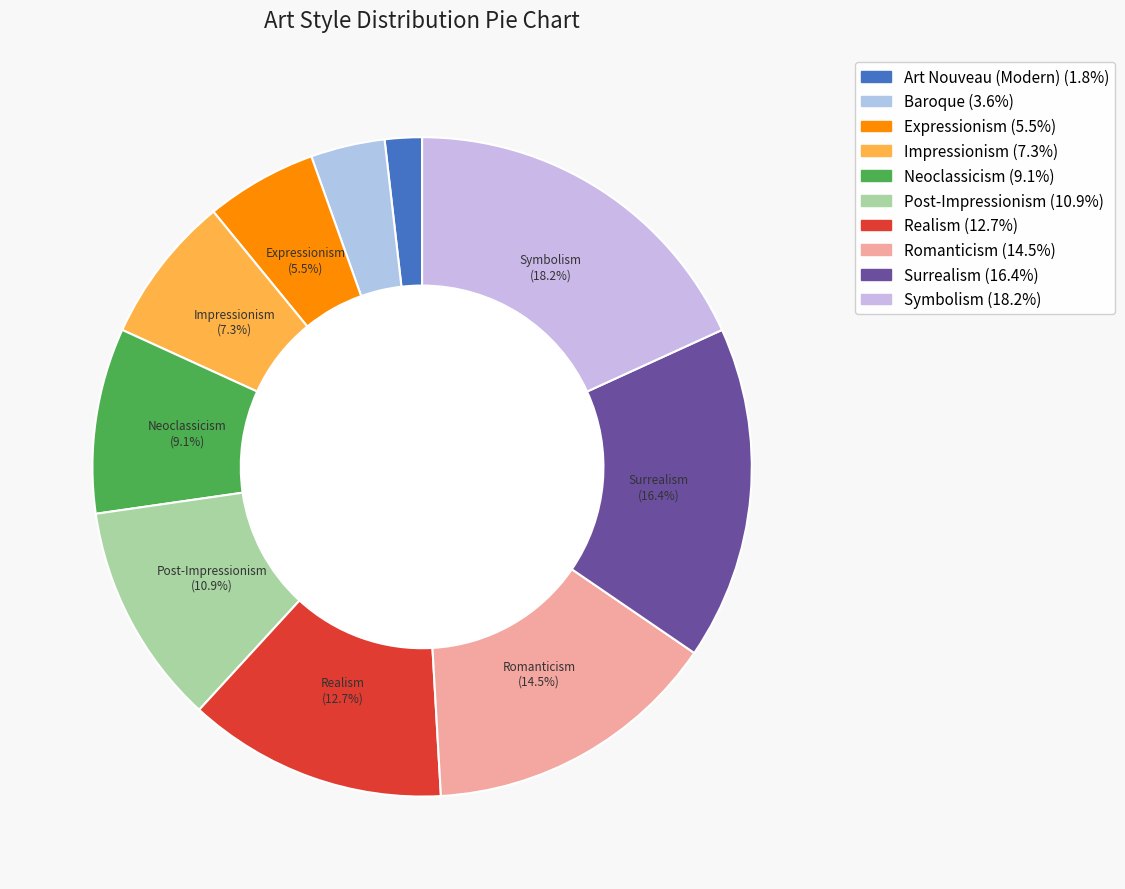

To the nearest percent, what is the combined percentage of Romanticism and Impressionism?

22%